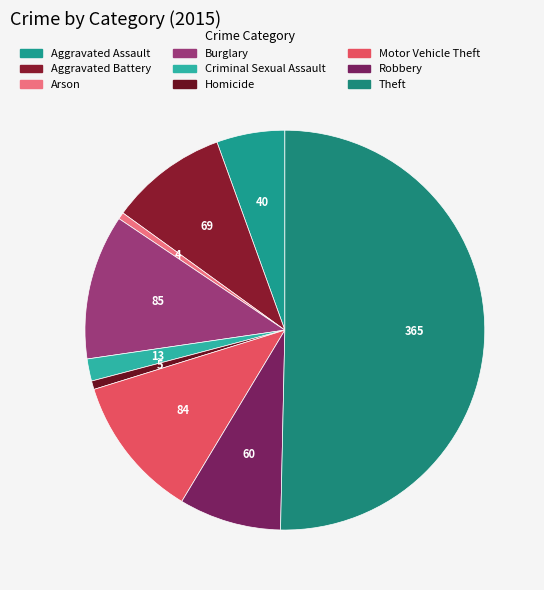

Count the number of slices in the pie.

9